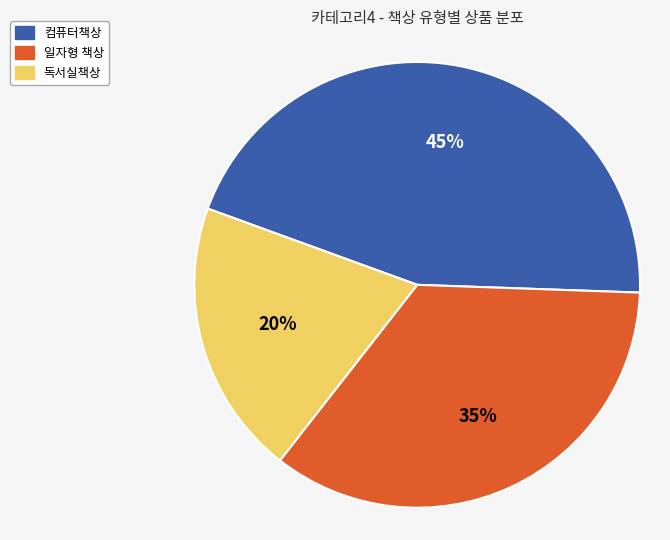

Do 독서실책상 and 일자형 책상 together represent more than half of the pie?

Yes